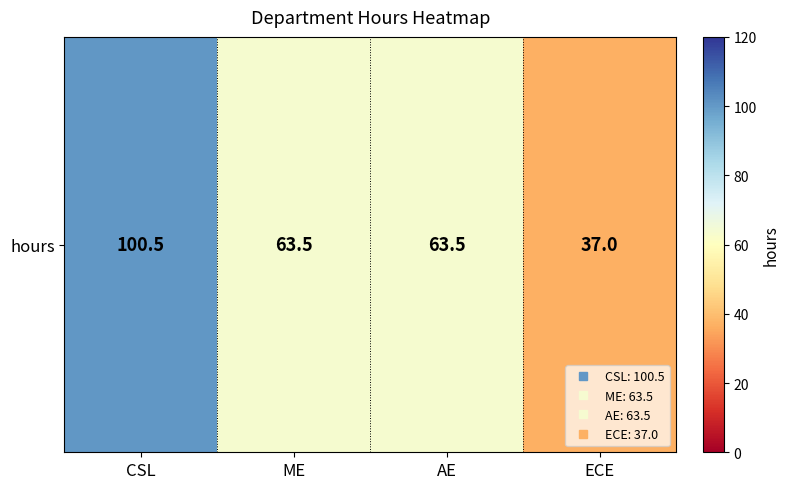

Reading left to right, transcribe all the data shown in this chart.

CSL=100.5	ME=63.5	AE=63.5	ECE=37.0